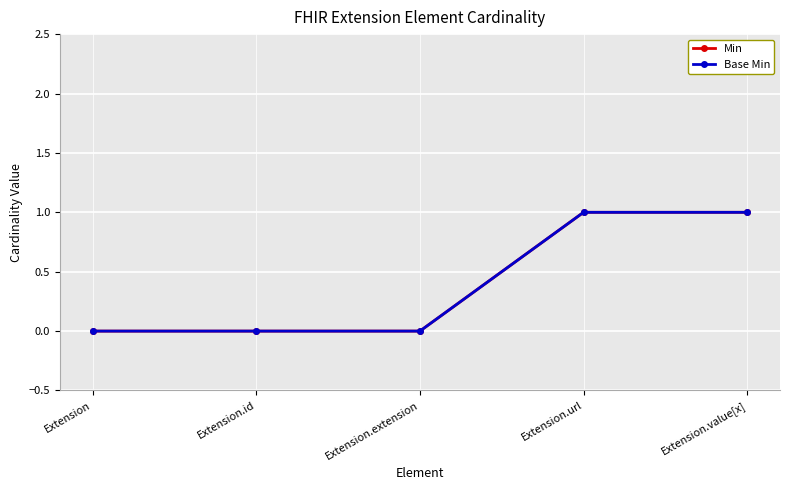

Does the chart have visible grid lines?

Yes